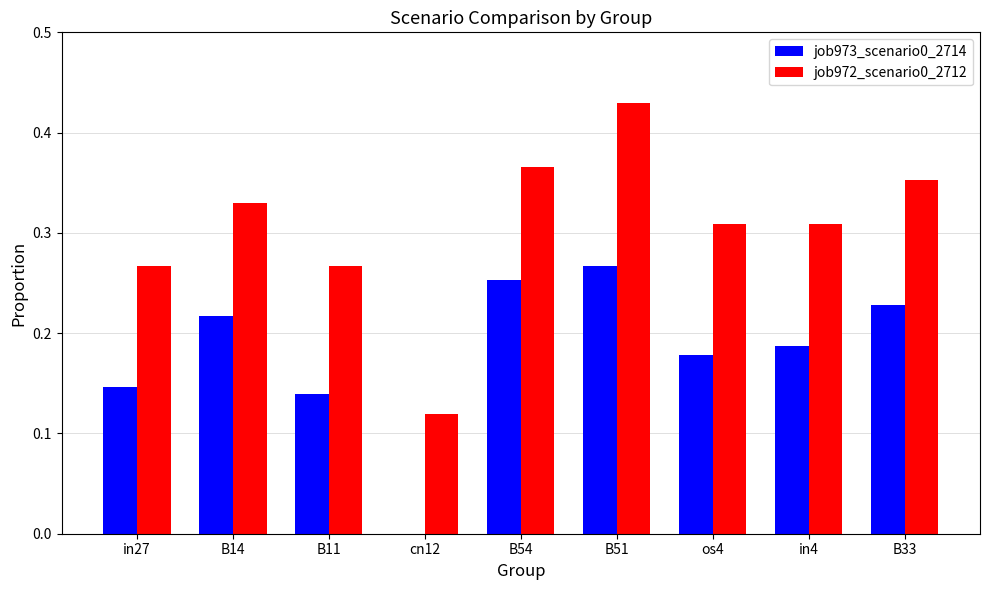

True or false: job973_scenario0_2714 has a value of 0.3 at in4.

False